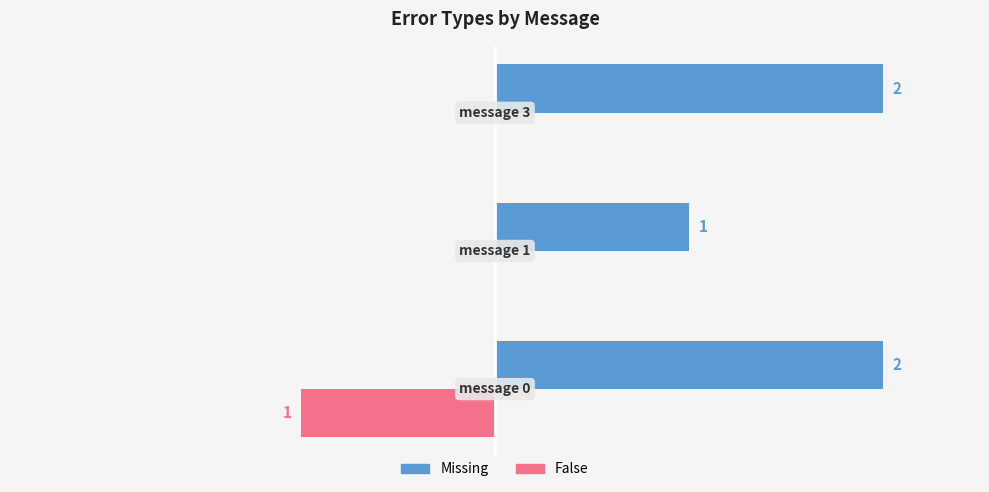

Which series has the largest total across all categories?

Missing